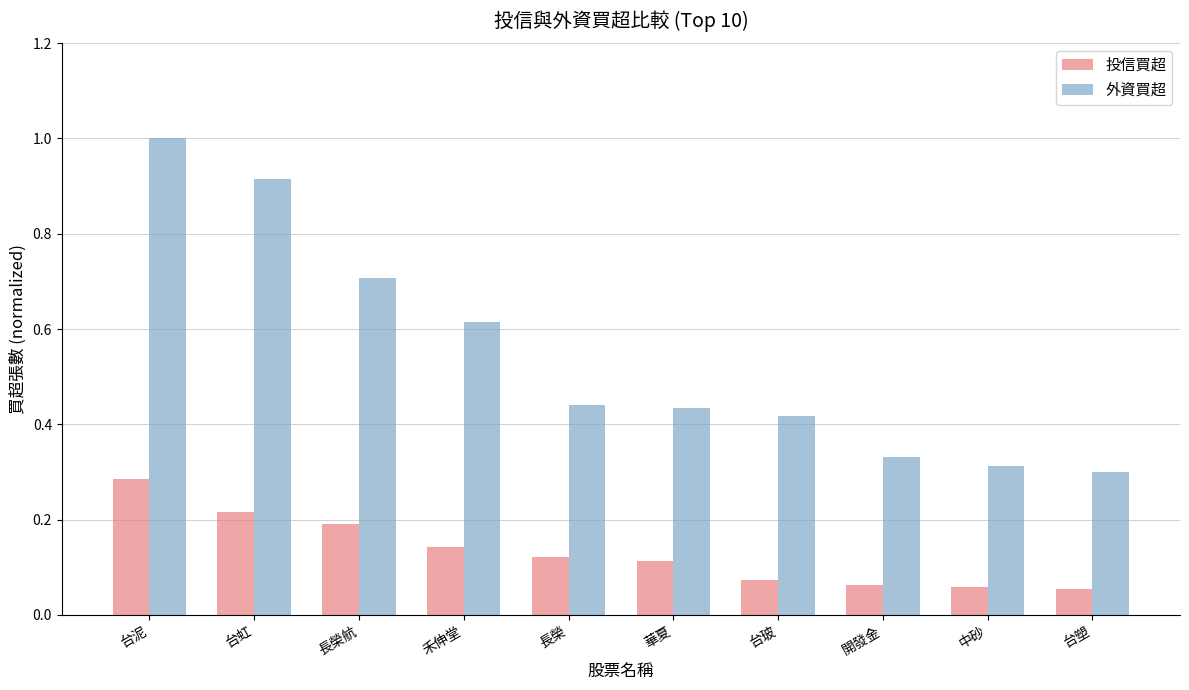

What is the sum of all 外資買超 values?

5.5